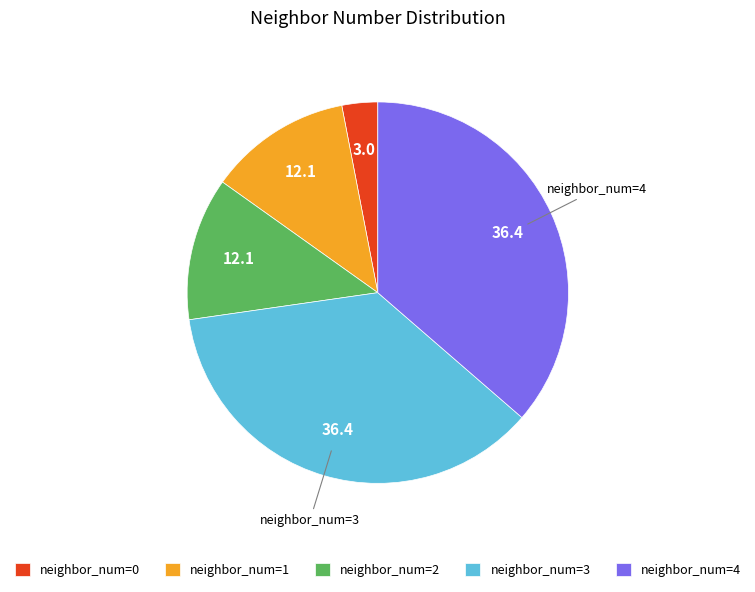

Which has a higher value, neighbor_num=2 or neighbor_num=4?

neighbor_num=4